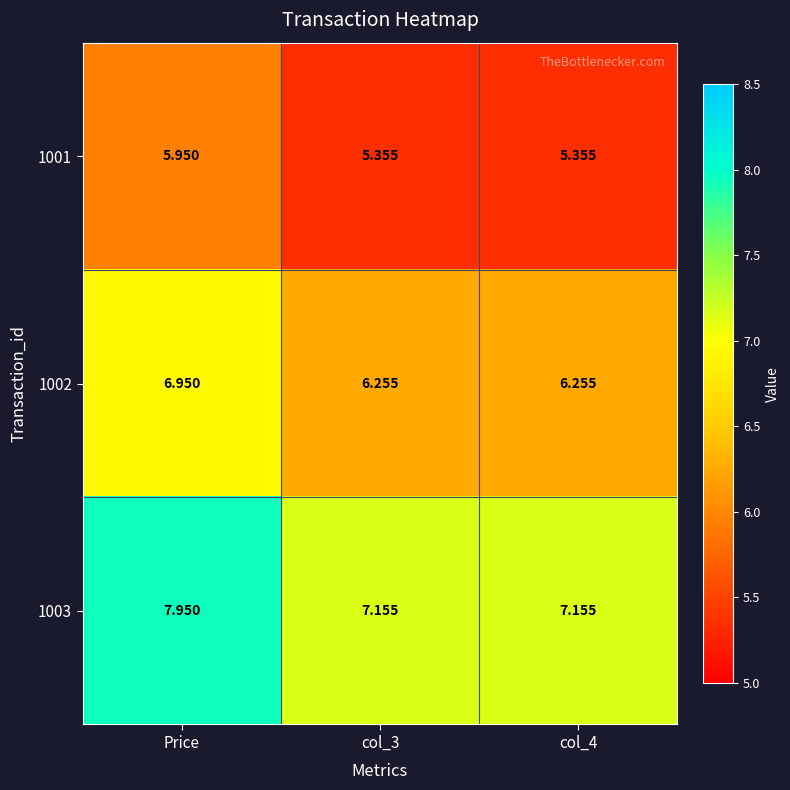

At which label does 1003 reach its peak?

Price